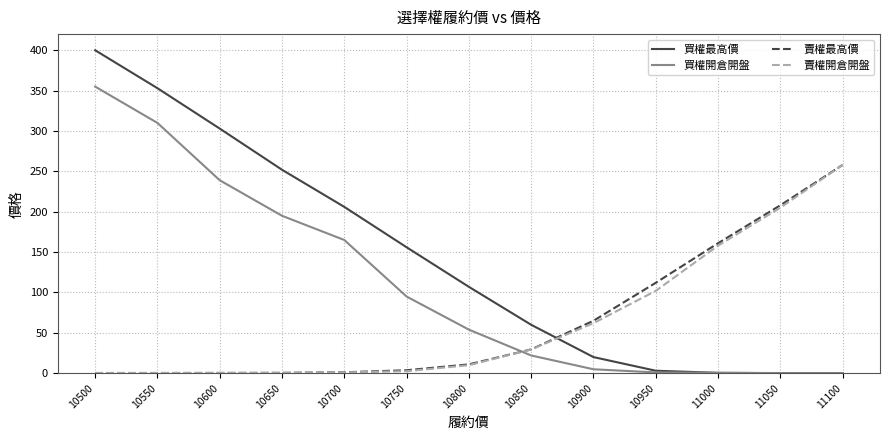

Is it true that 賣權開倉開盤 equals 29.5 at 10850?

True